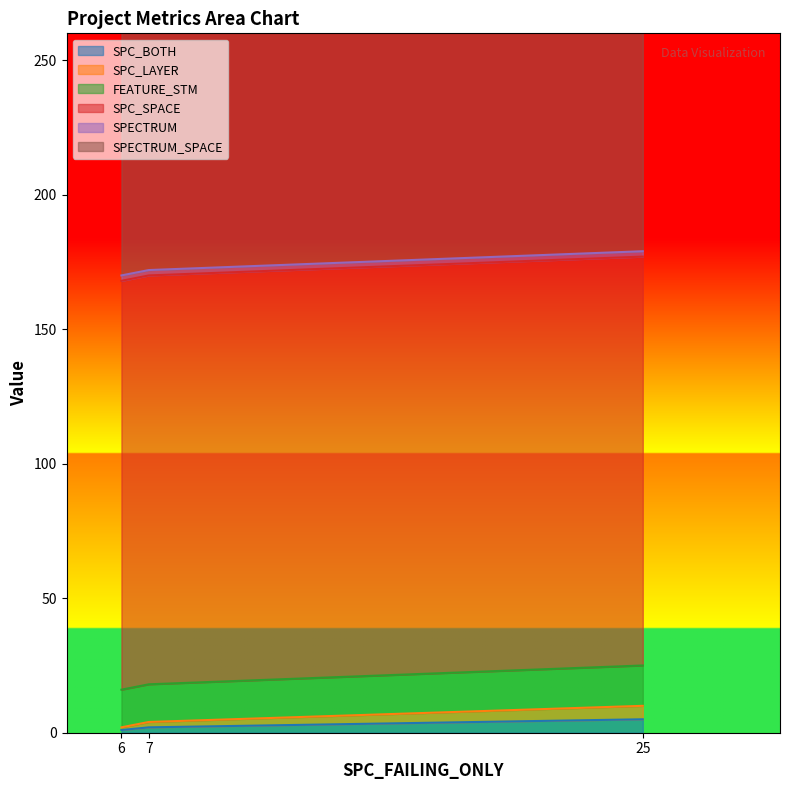

Which series has the largest total across all categories?

SPECTRUM_SPACE